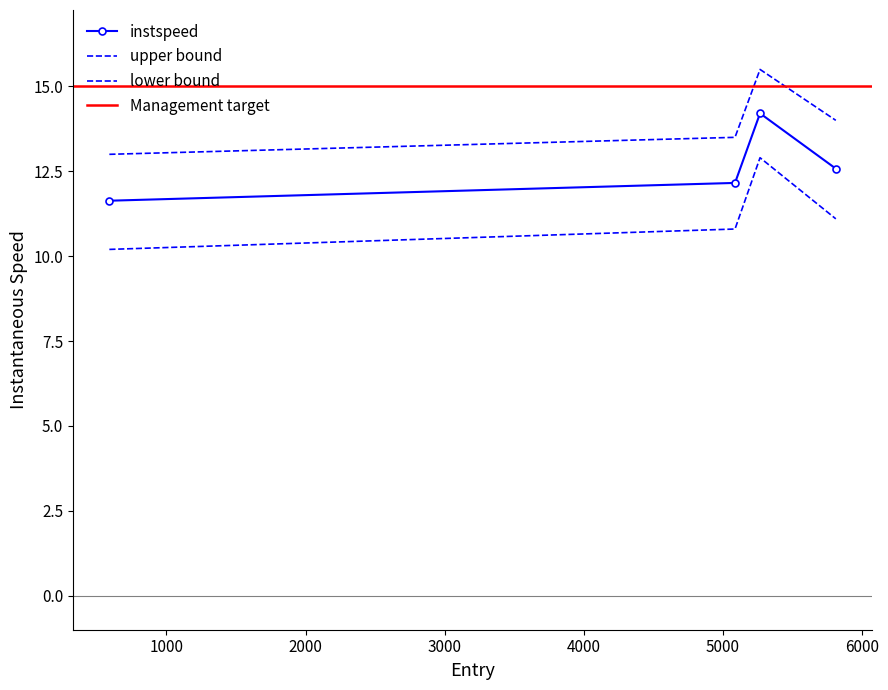

Is the value of instspeed_upper at 0 greater than the value of instspeed_lower at 2000?

Yes